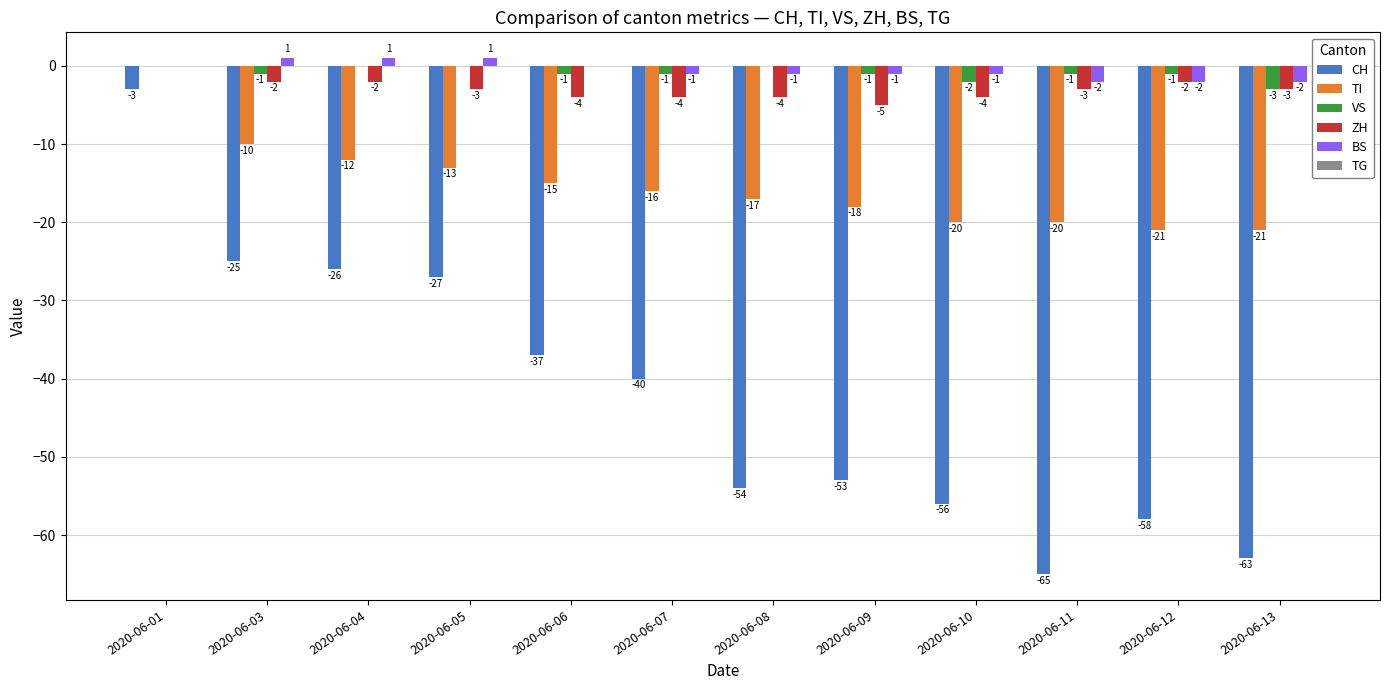

How many categories are shown in the chart?

12